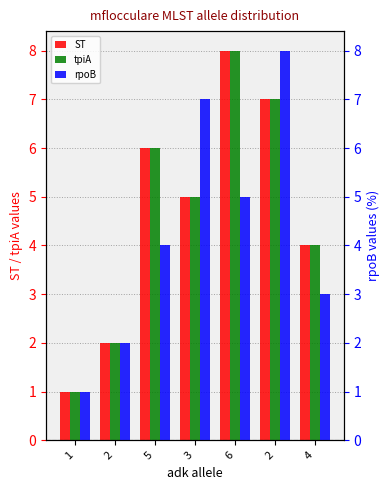

The ST series shows 1 at 1. True or false?

True